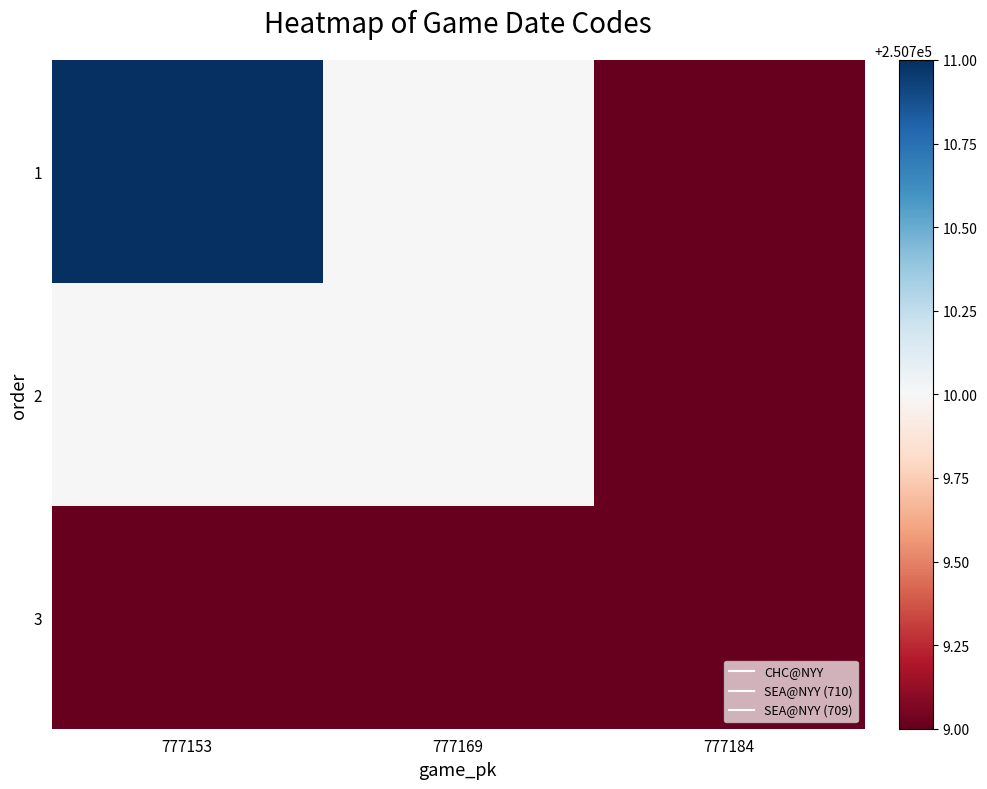

Reading left to right, extract all data points from this chart.

1: 777153=250711	777169=250710	777184=250709
2: 777153=250710	777169=250710	777184=250709
3: 777153=250709	777169=250709	777184=250709